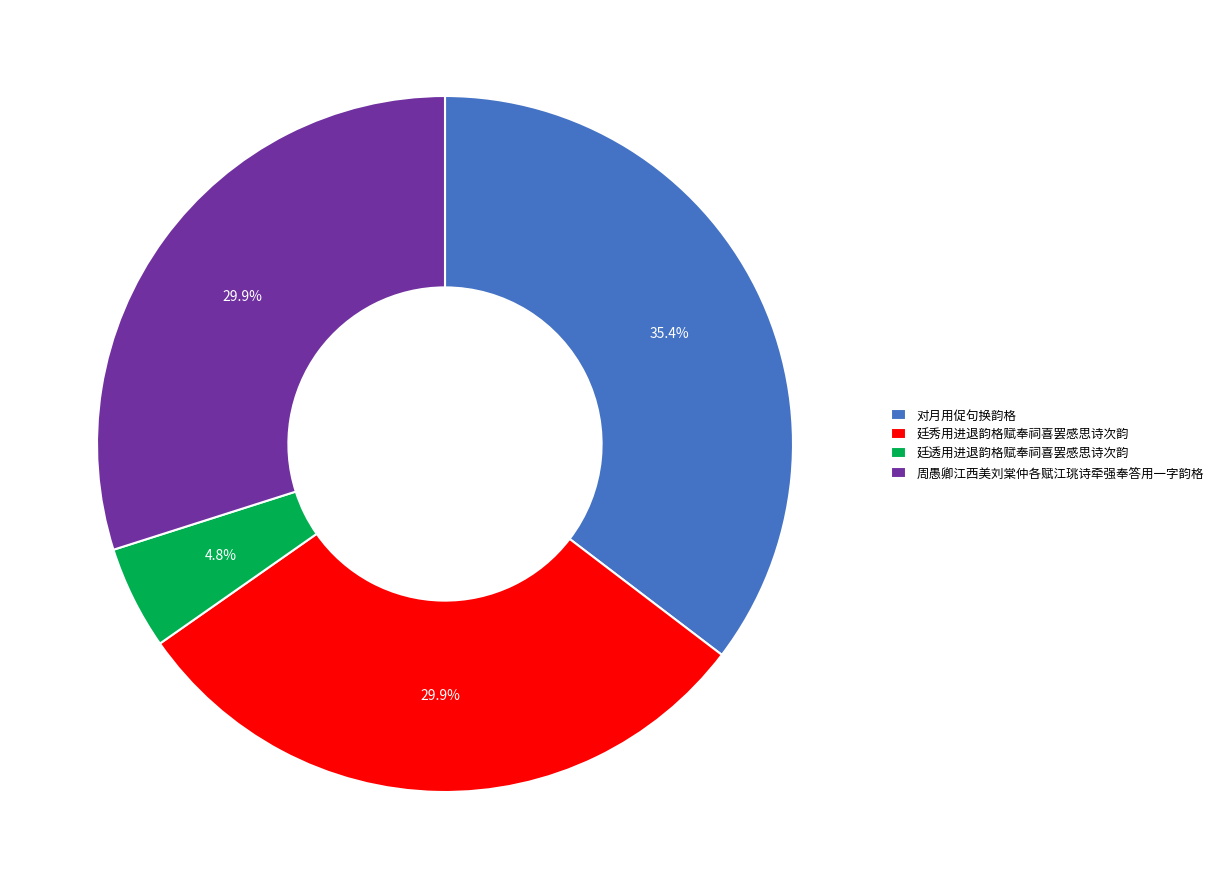

Which category has the smallest portion of the pie?

廷透用进退韵格赋奉祠喜罢感思诗次韵